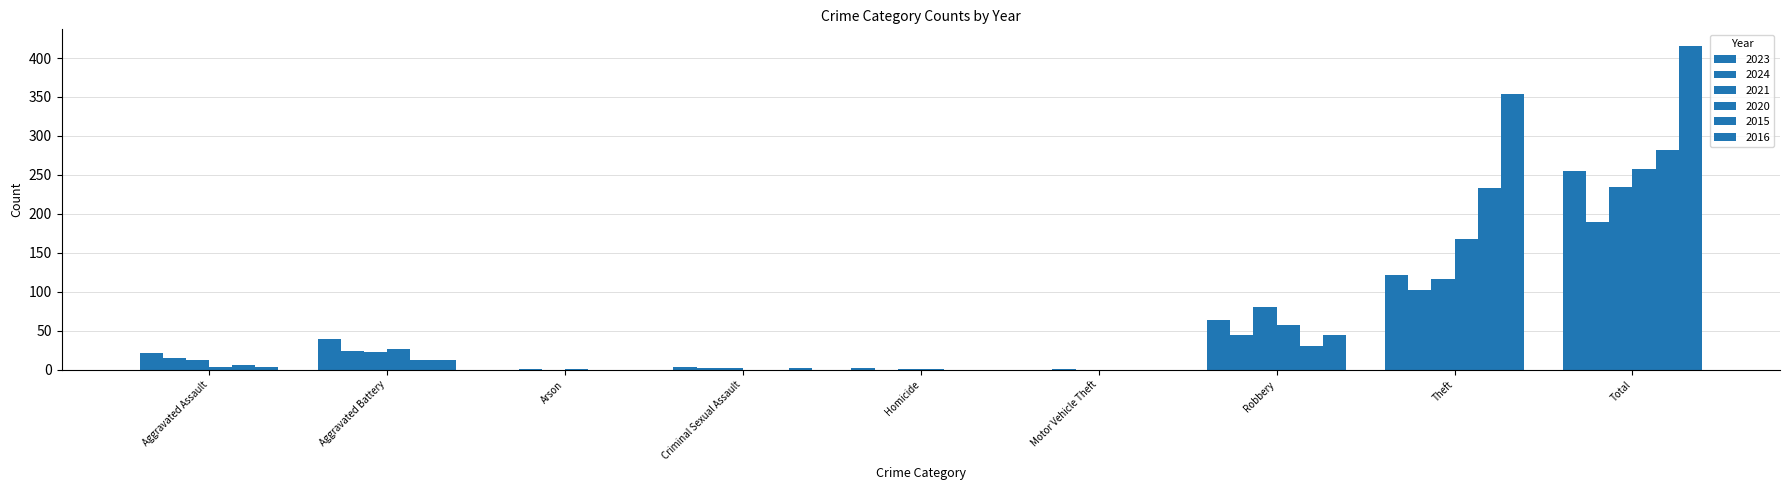

Which label corresponds to the smallest value in the chart?

Arson